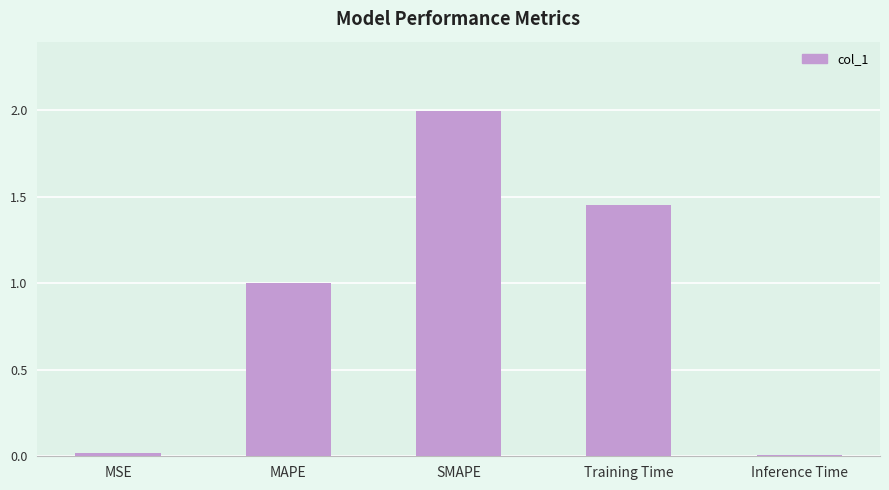

Which has a higher value, MSE or SMAPE?

SMAPE